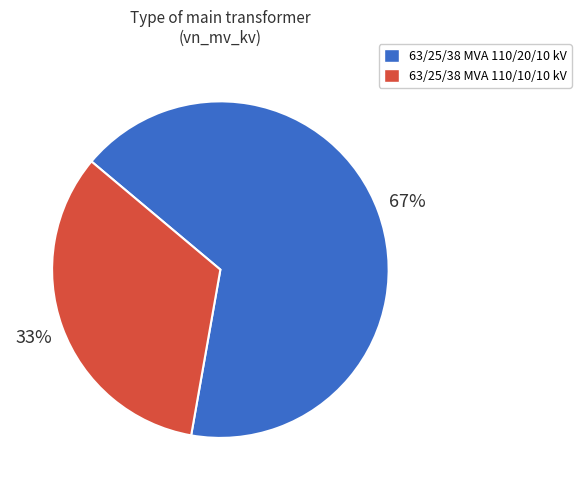

Count the number of slices in the pie.

2